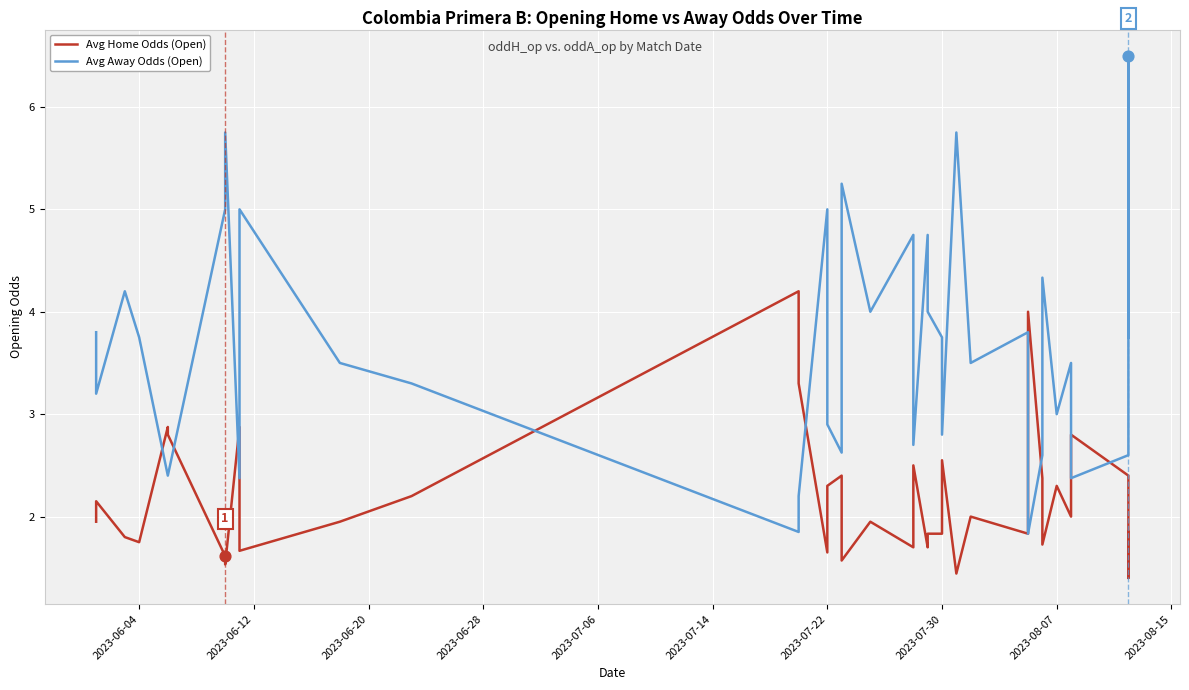

Which series has the widest spread of Y values?

Avg Away Odds (Open)